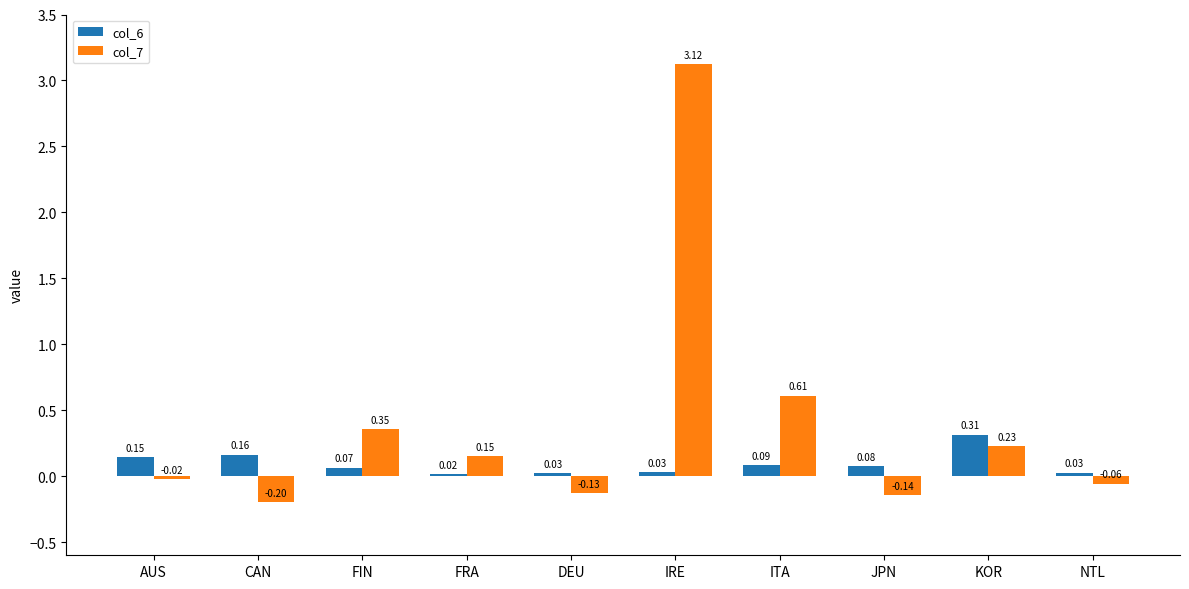

Count the number of categories in the chart.

10